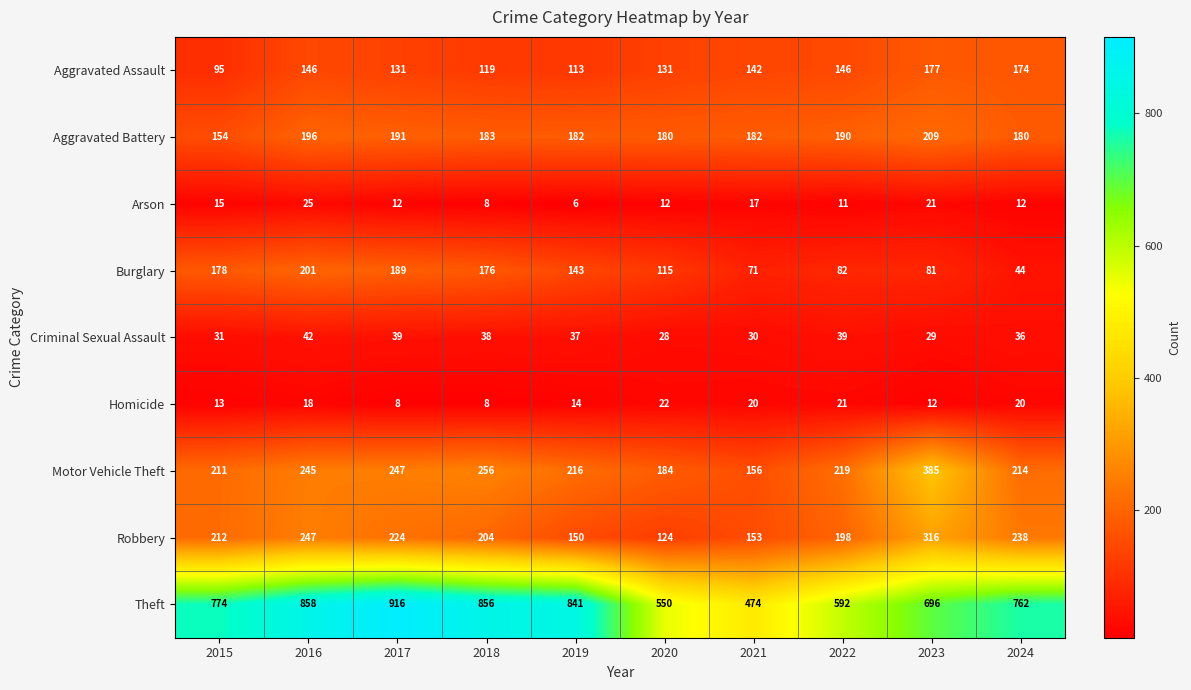

True or false: Homicide has a value of 21 at 2022.

True